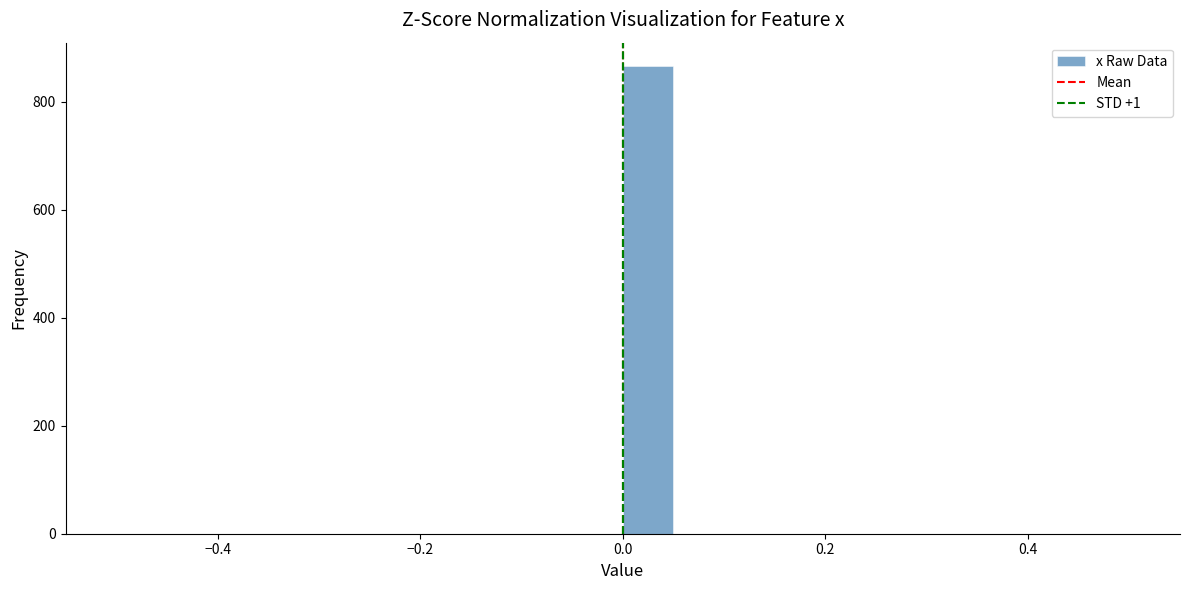

Read against the x-axis, roughly where is the centre of the tallest bar?

0.02